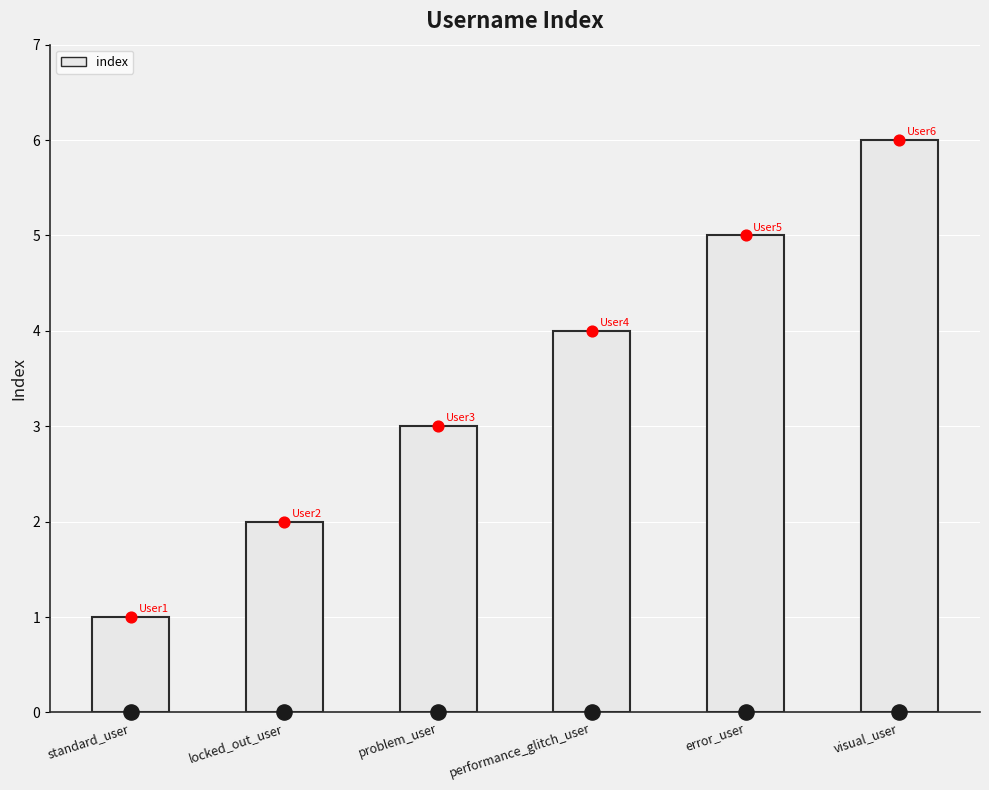

Approximately how many times larger is the value at locked_out_user compared to problem_user?

0.7